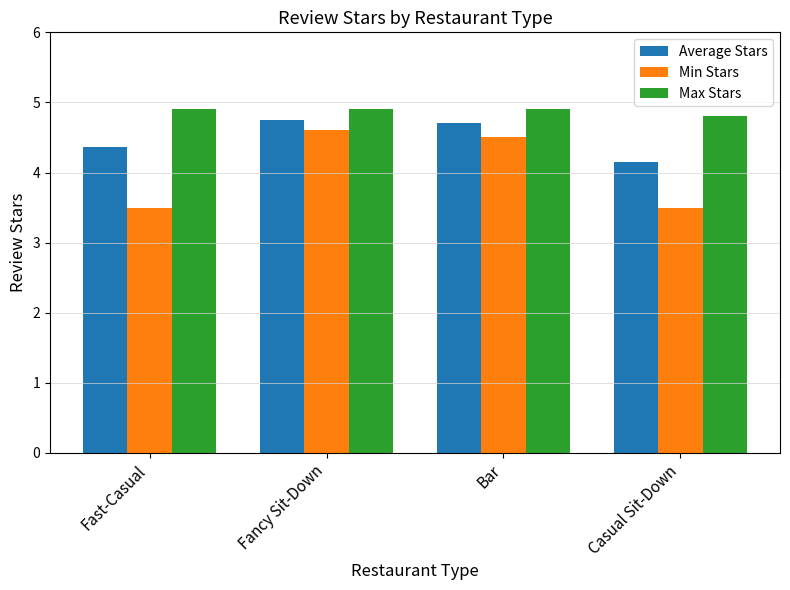

The value of Average Stars at Casual Sit-Down is 4.2. True or false?

True